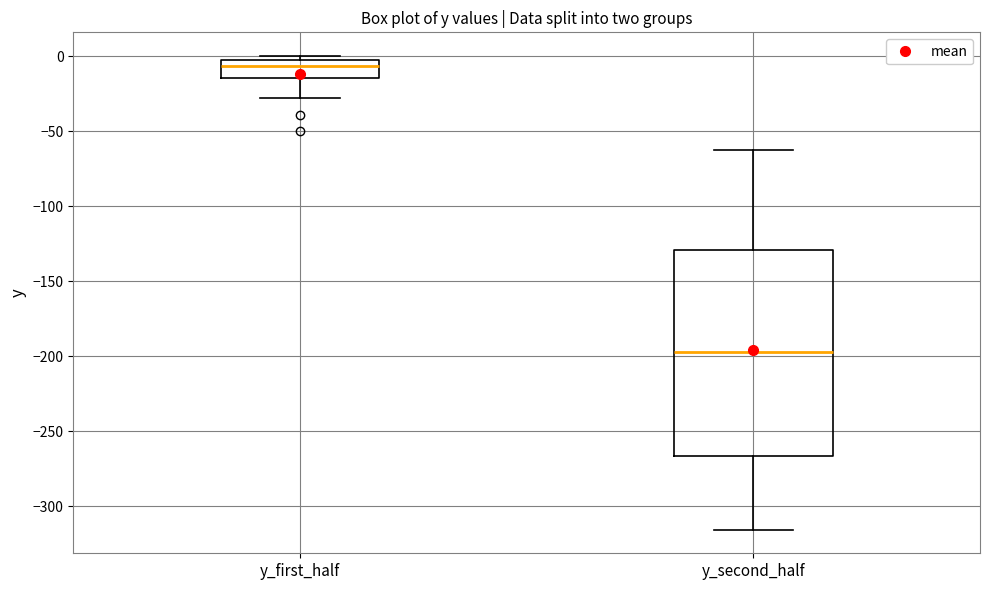

Where does the lower whisker of the box for y_second_half end on the y-axis? The values are not printed on the chart, so give them approximately, as read against the axis.

-315